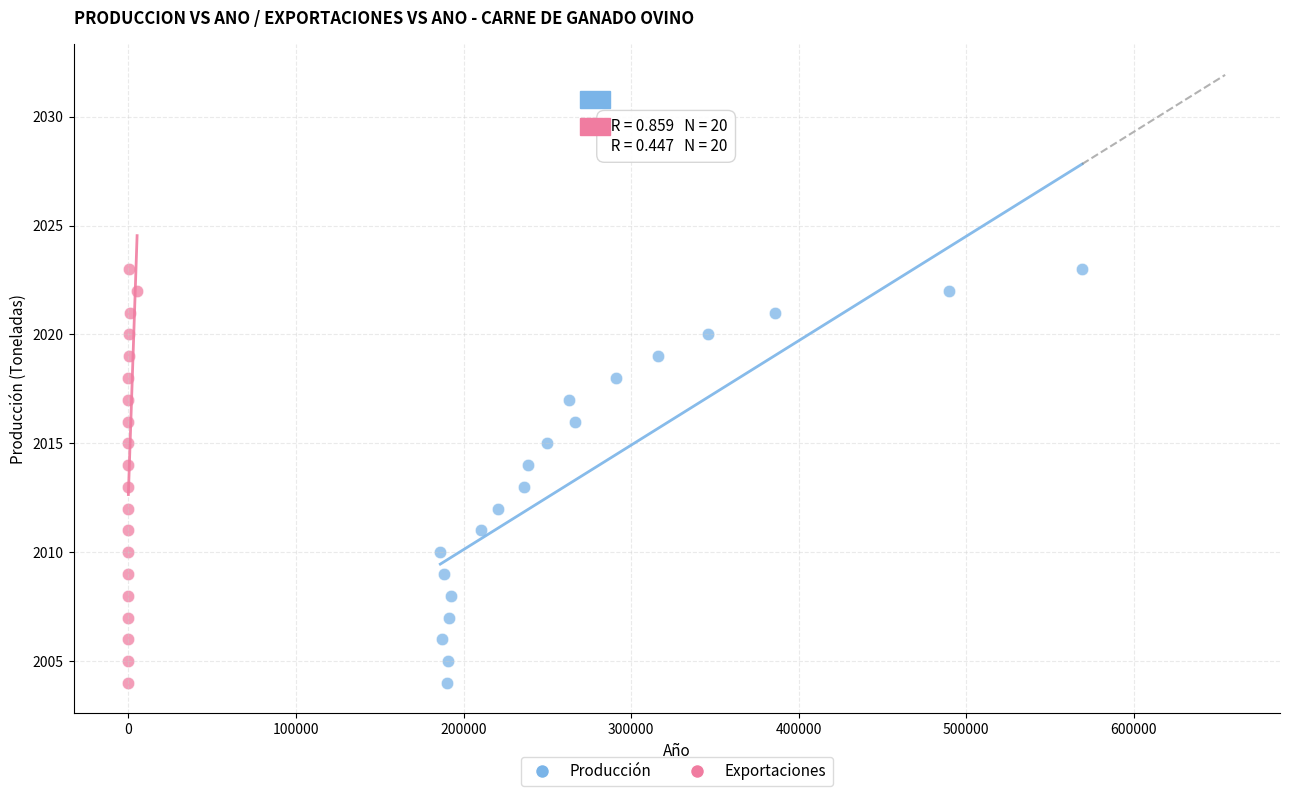

What are all the series names shown in the legend?

Producción, Exportaciones